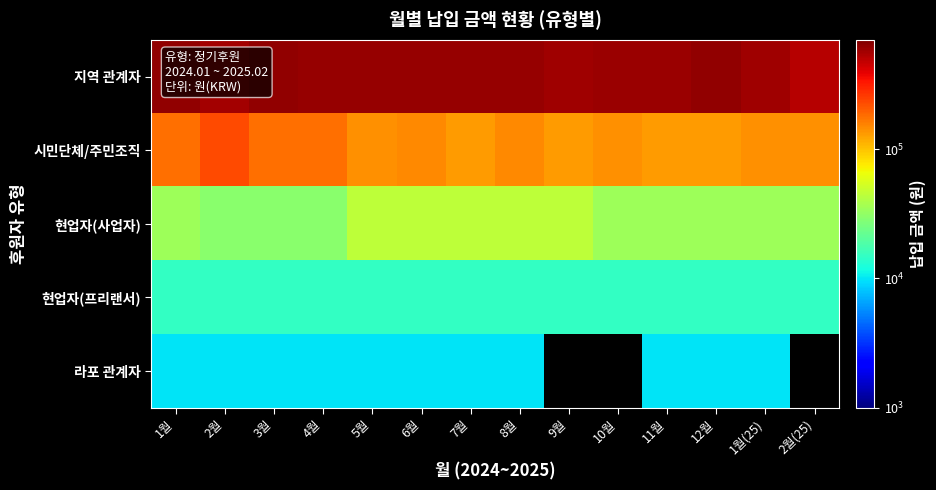

List the labels in order of 현업자(프리랜서) value, largest first.

1월, 2월, 3월, 4월, 5월, 6월, 7월, 8월, 9월, 10월, 11월, 12월, 1월(25), 2월(25)